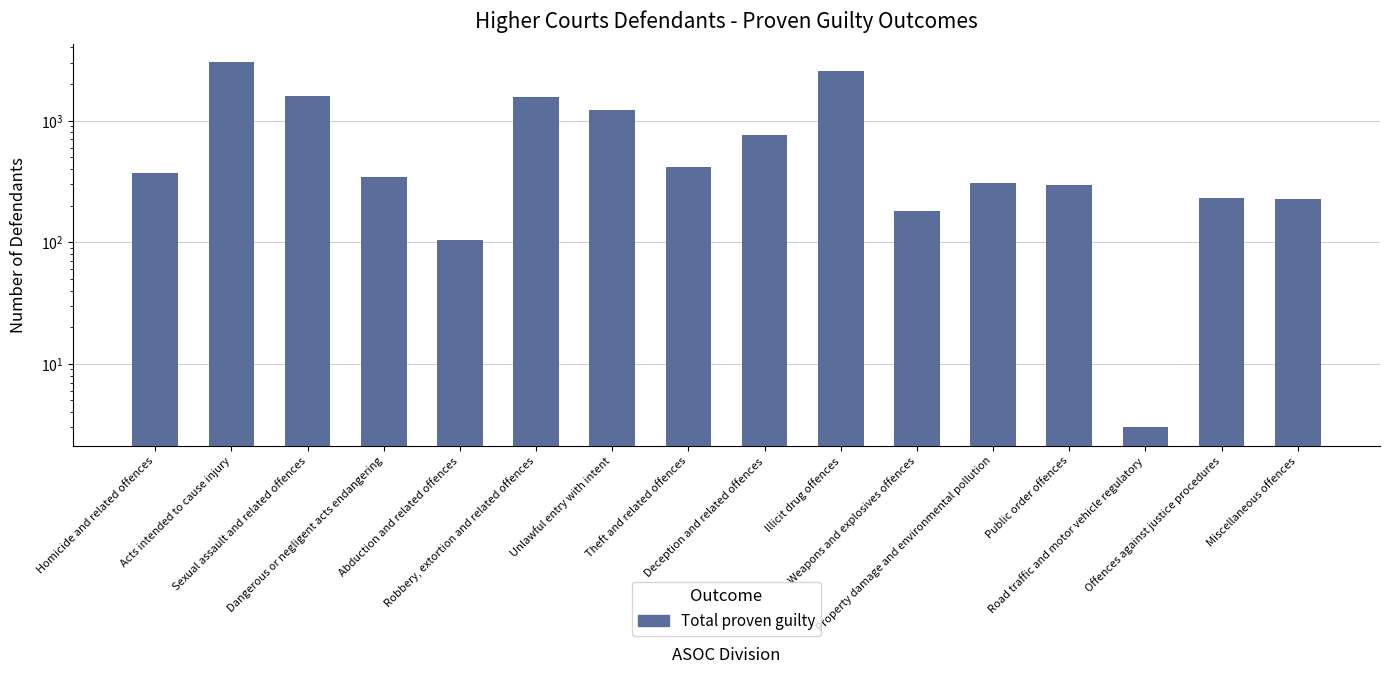

What is the greatest value displayed?

3026